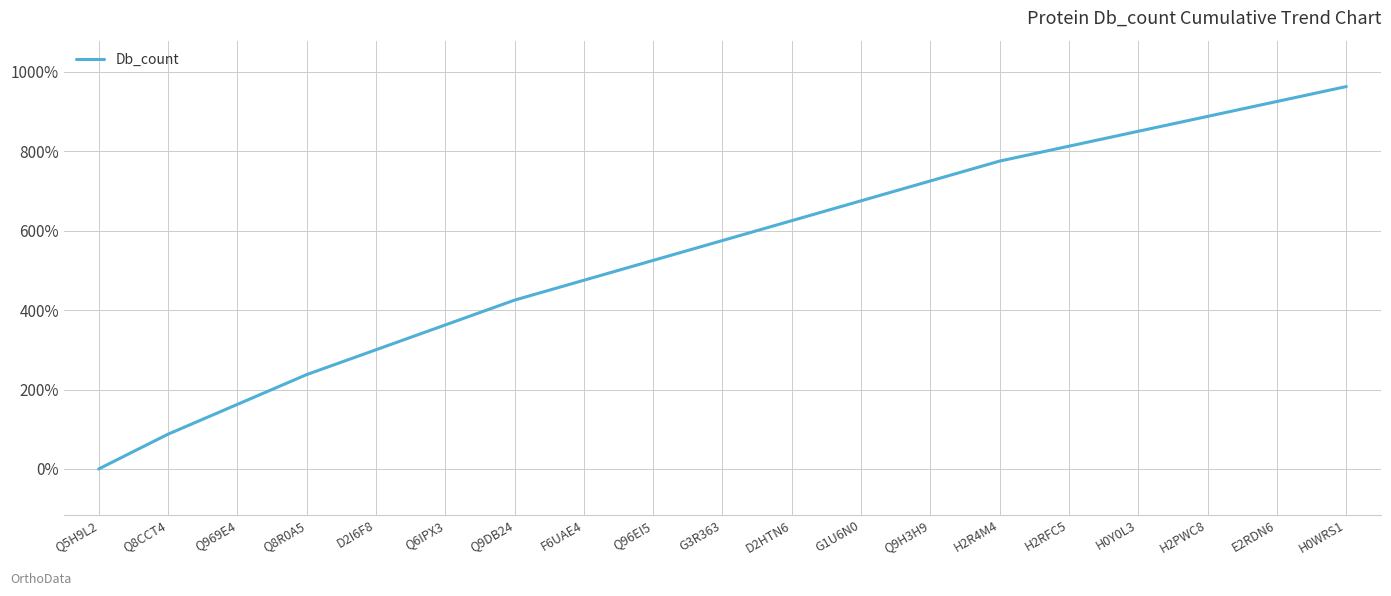

What is the difference between the values at H2RFC5 and H2R4M4?

37.5